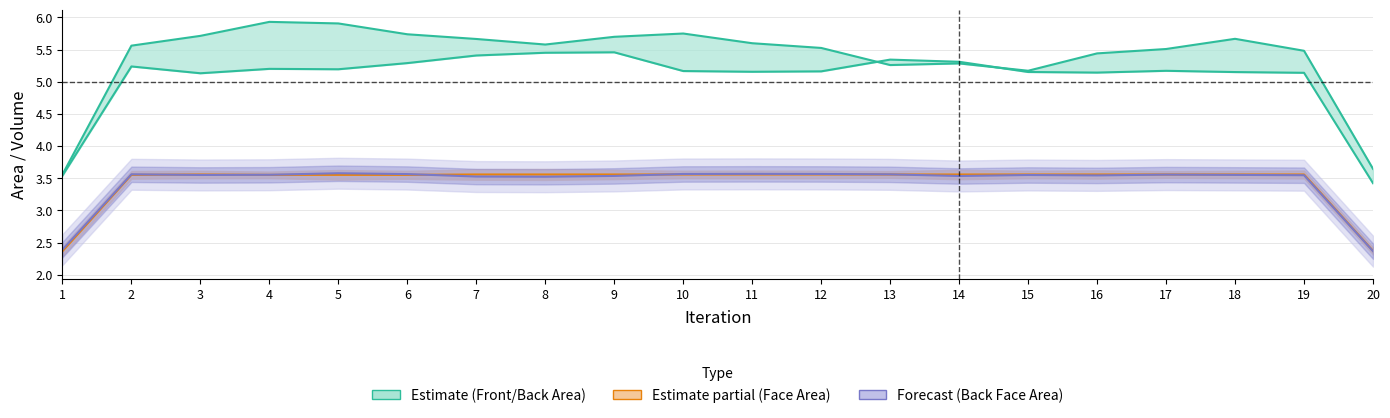

Does the chart display data point markers on the line(s)?

No